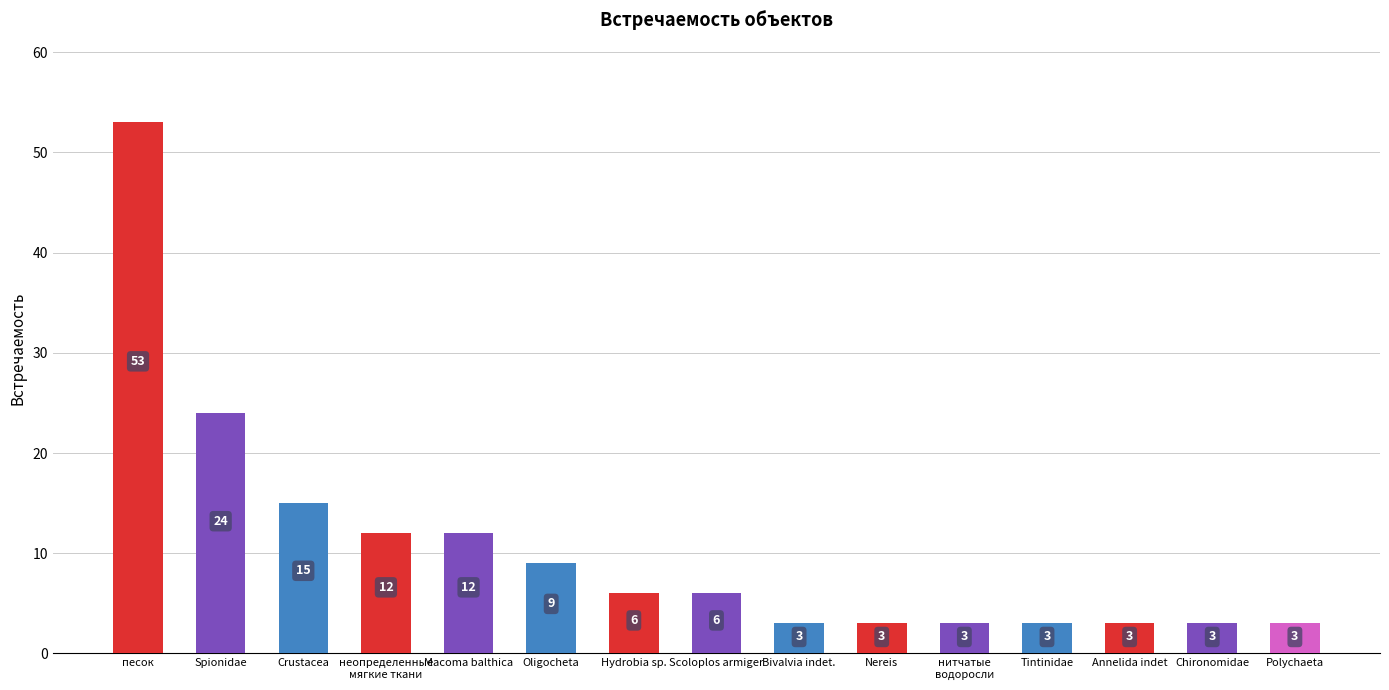

Where is the data nearest to the value 28?

Spionidae